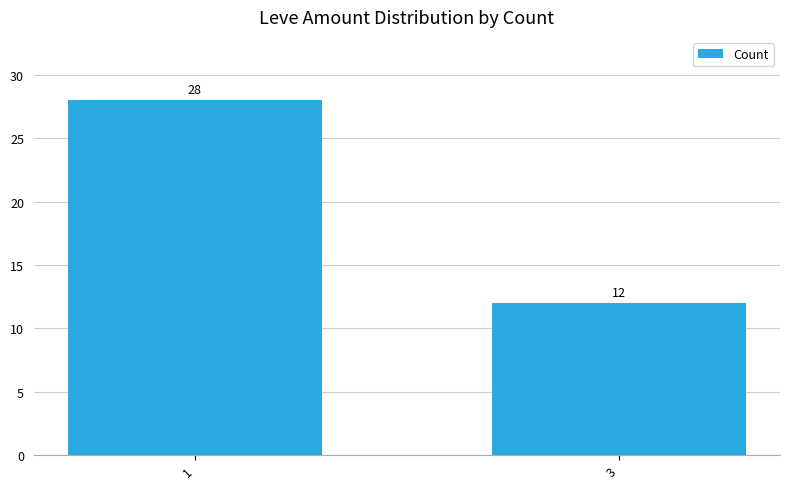

The value at 1 is 39. True or false?

False